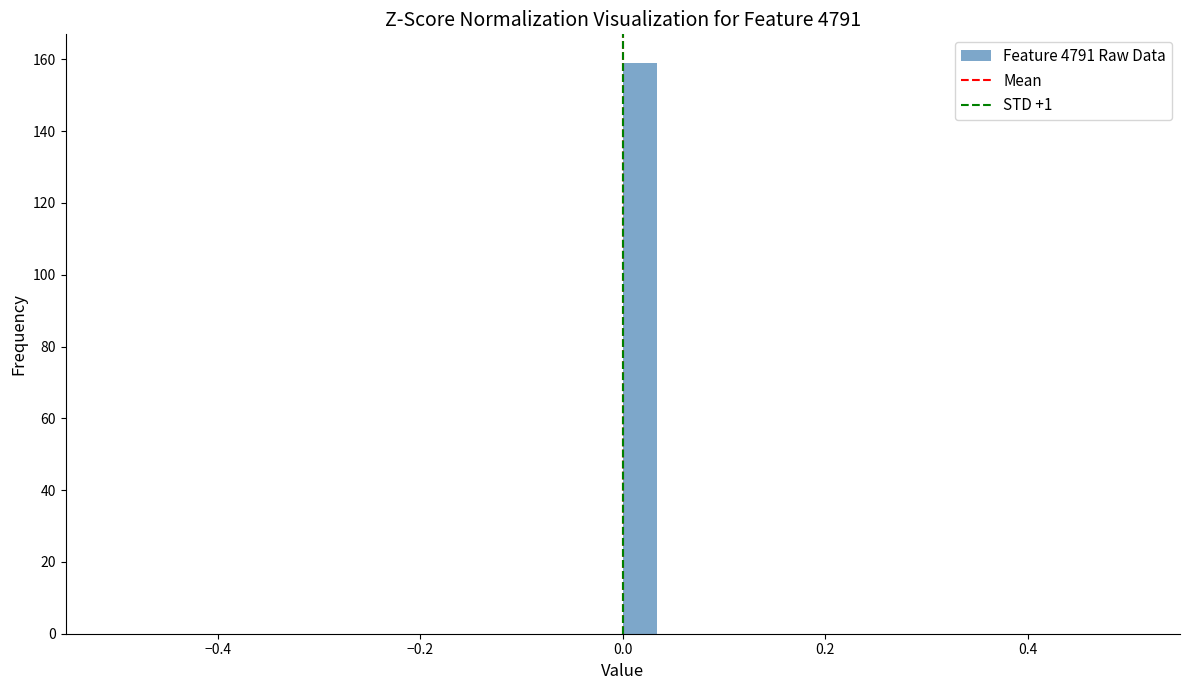

Read against the x-axis, roughly where is the centre of the tallest bar?

0.02